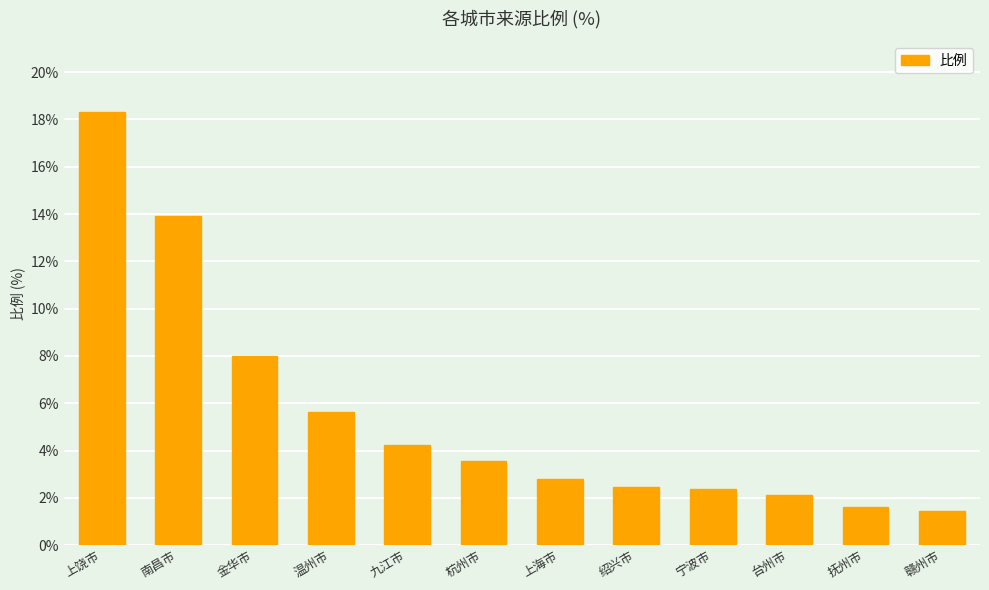

How many data points are above 3?

6